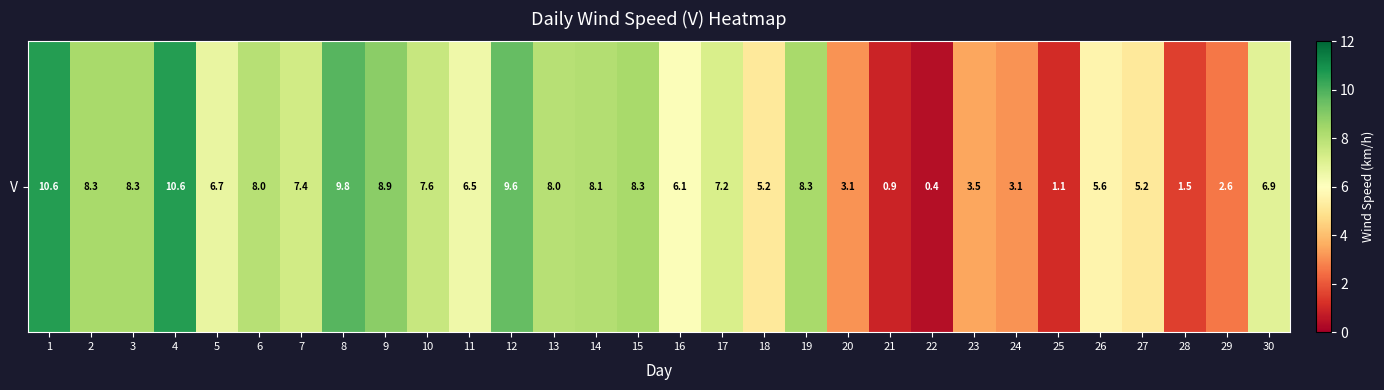

What is the difference between the values at 30 and 1?

3.7